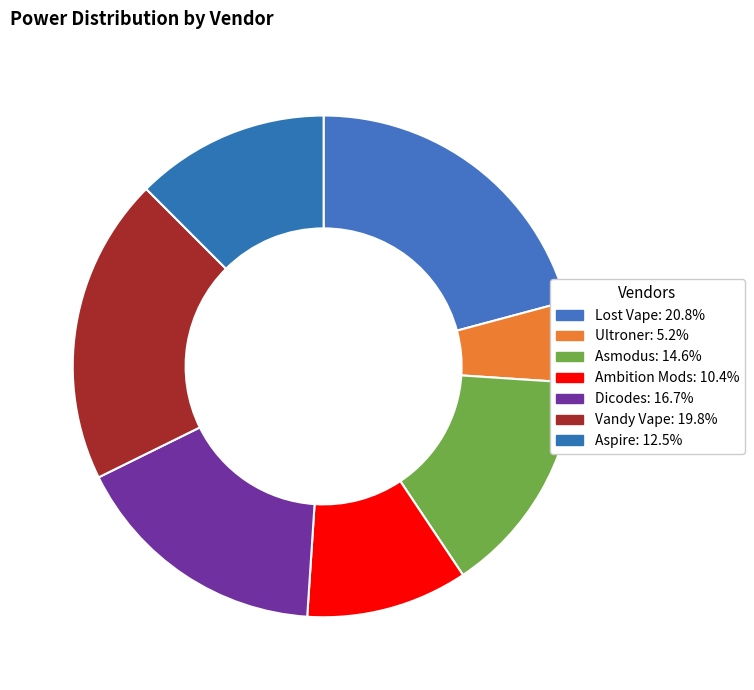

Does Dicodes account for over 50% of the chart?

No